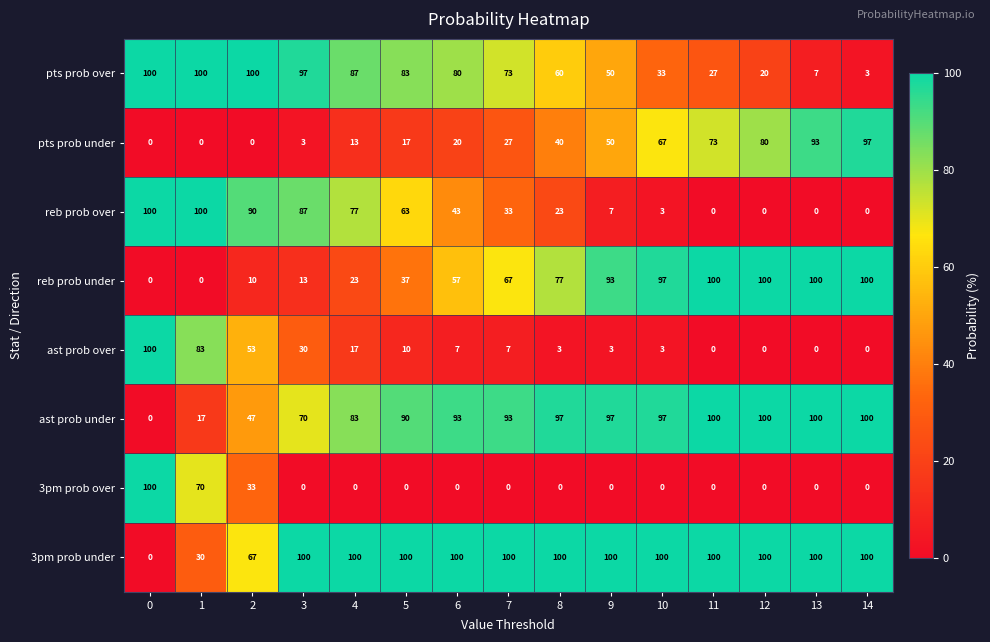

What is the difference between the highest and lowest values at 2?

100